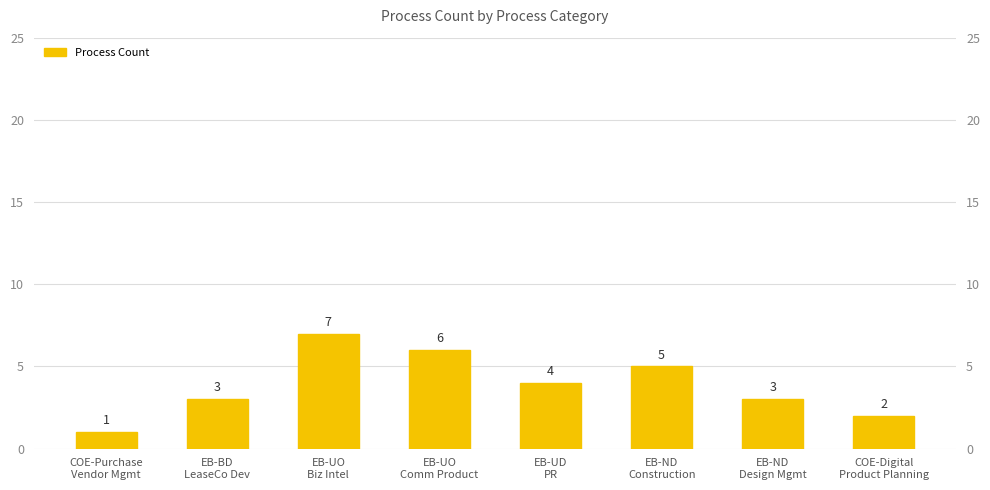

What is the greatest value displayed?

7